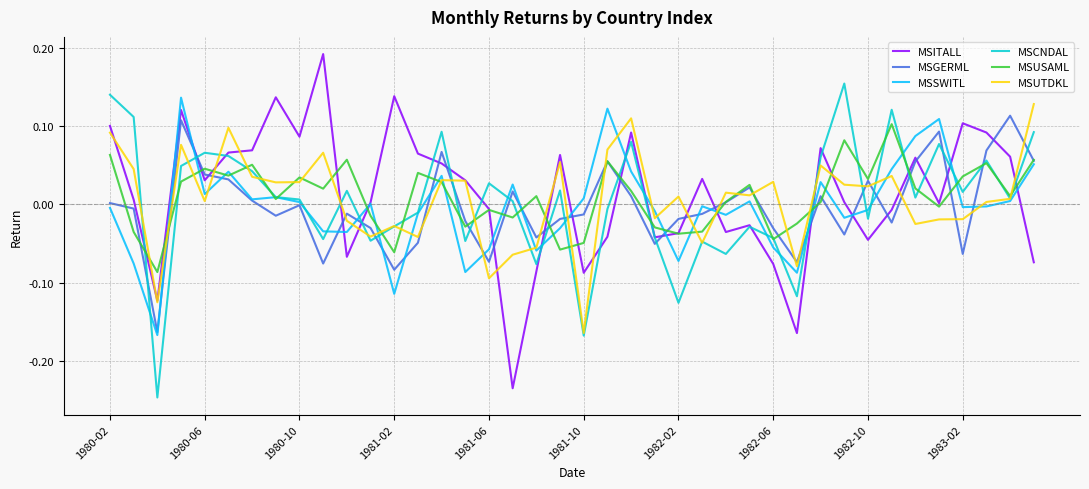

How many times do MSSWITL and MSUSAML cross each other?

20